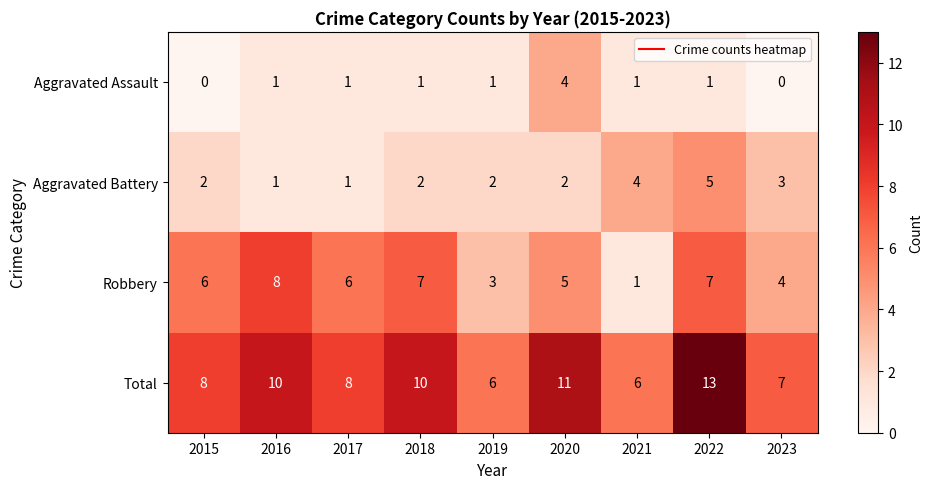

Rank the series by their average value, from lowest to highest.

Aggravated Assault, Aggravated Battery, Robbery, Total